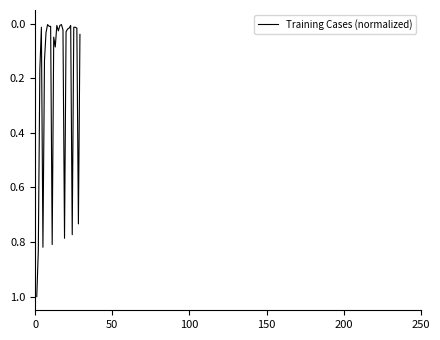

Count the number of data series in this chart.

1